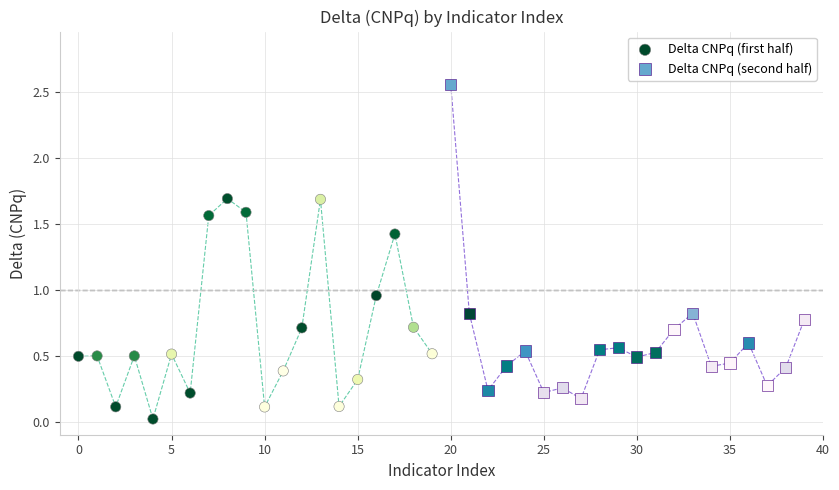

Which series has the largest Y range (max minus min)?

Delta CNPq (second half)